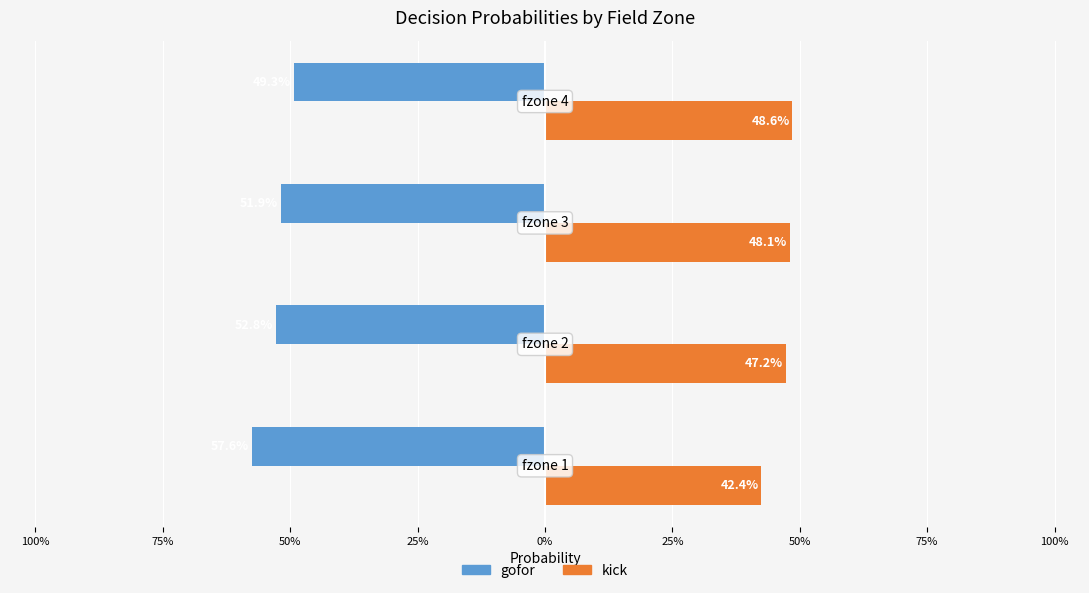

Reading left to right, transcribe all the data shown in this chart.

gofor: -0.6	-0.5	-0.5	-0.5
kick: 0.4	0.5	0.5	0.5